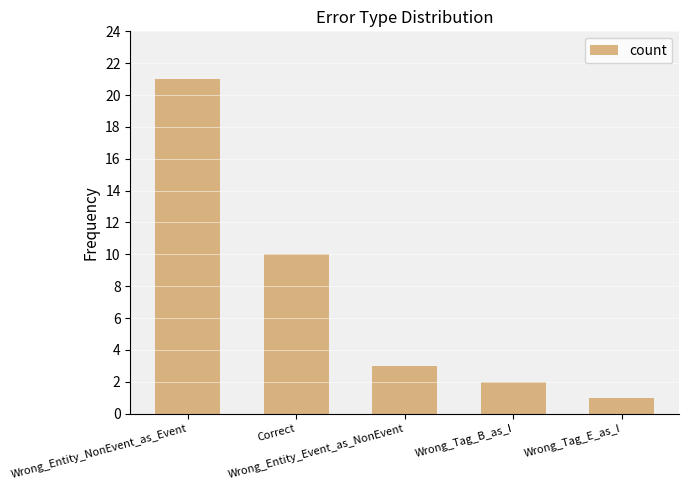

What is the approximate value at Correct, to the nearest 10?

10